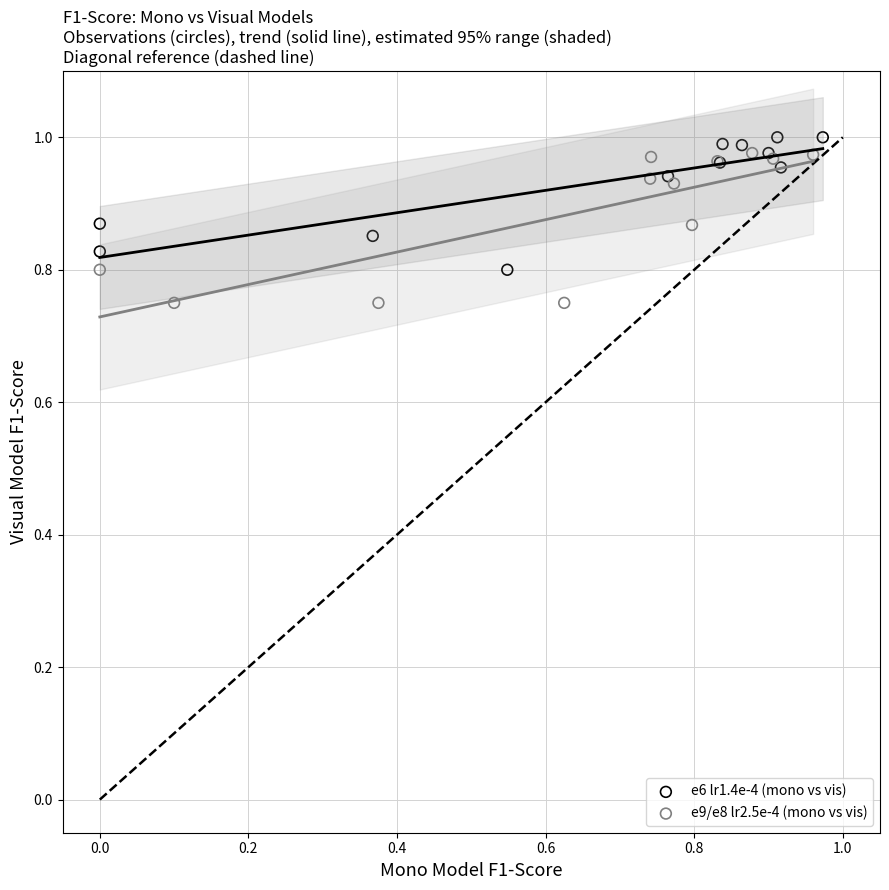

Which series contains the lowest Y value?

e9/e8 lr2.5e-4 (mono vs vis)